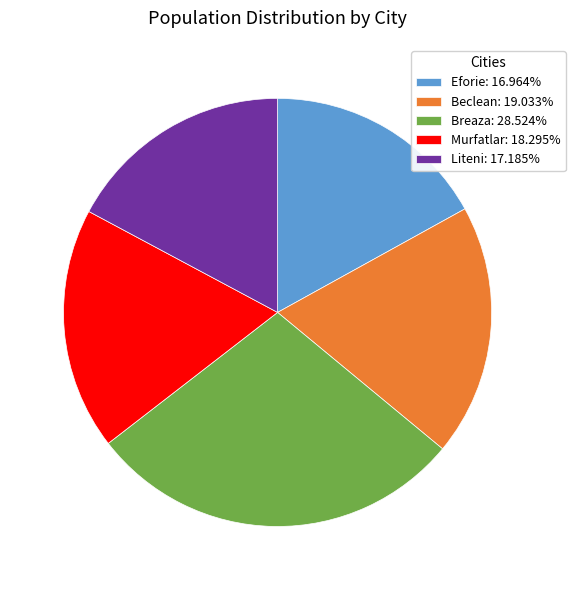

The Murfatlar slice represents 5% of the pie. True or false?

False